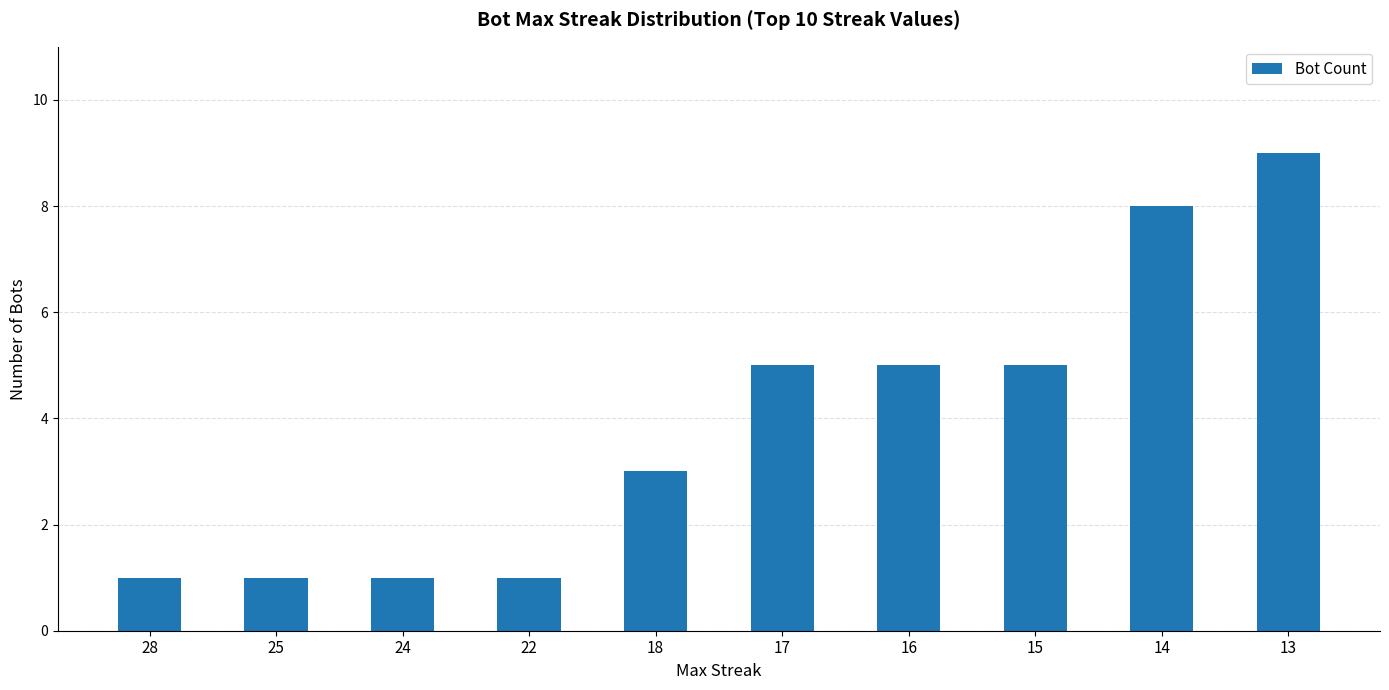

What is the sum of all values?

39